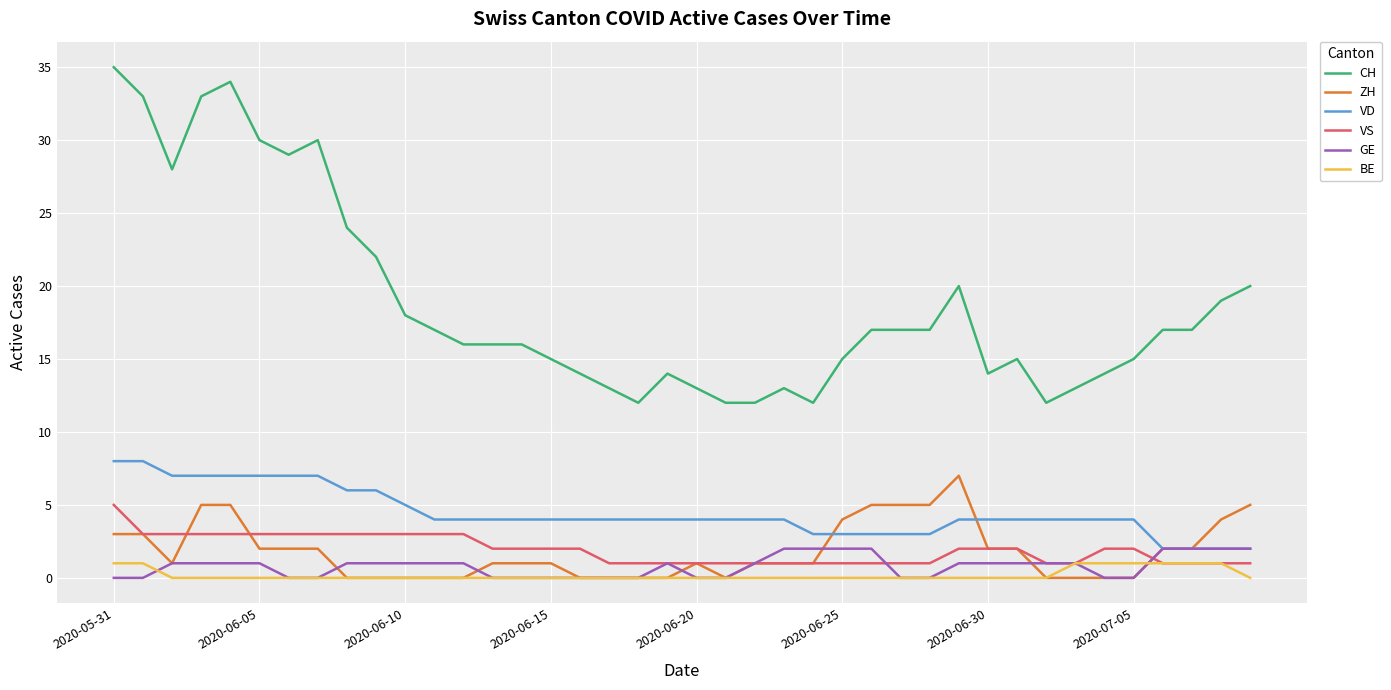

Which series has the largest total across all categories?

CH